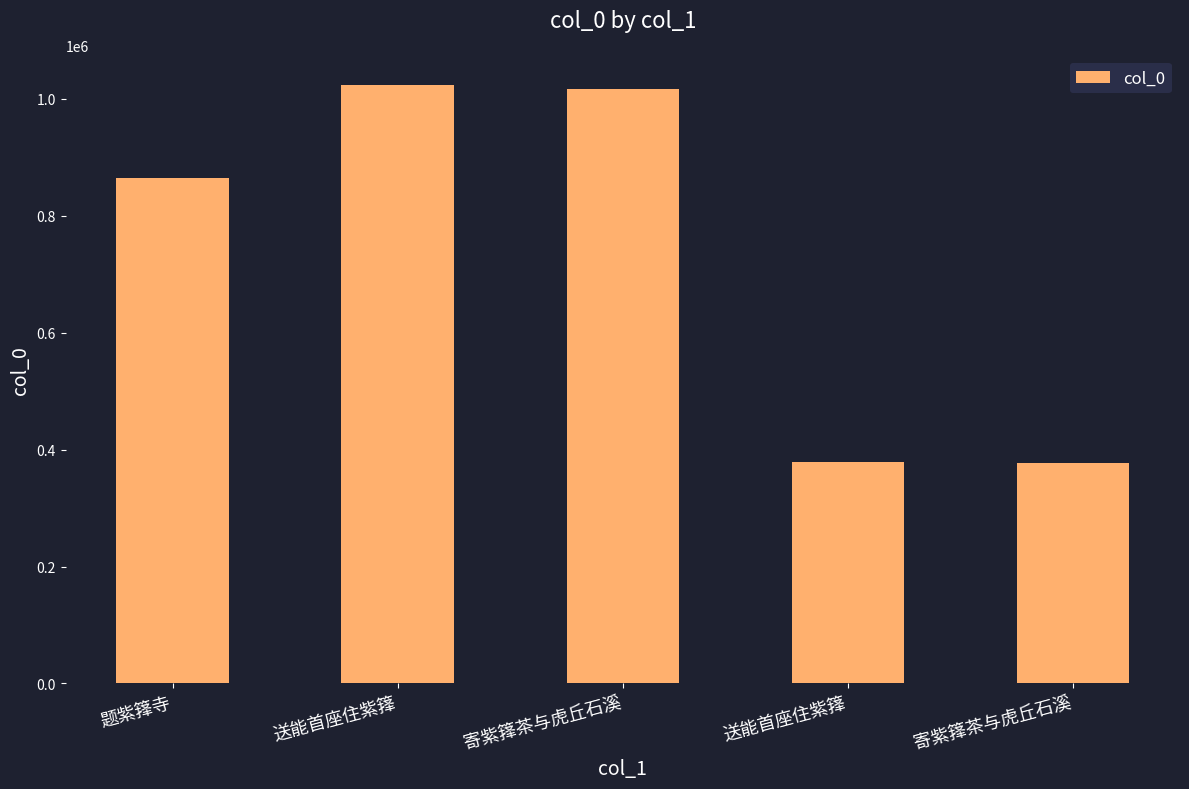

Rank the categories by value from lowest to highest.

寄紫箨茶与虎丘石溪, 送能首座住紫箨, 题紫箨寺, 寄紫箨茶与虎丘石溪, 送能首座住紫箨